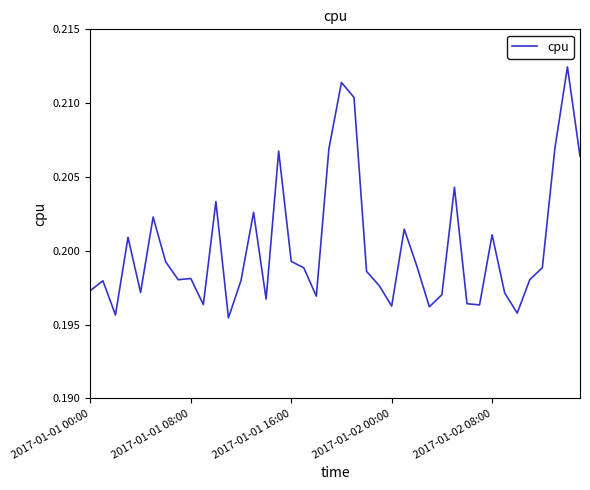

What is the smallest value displayed?

0.2